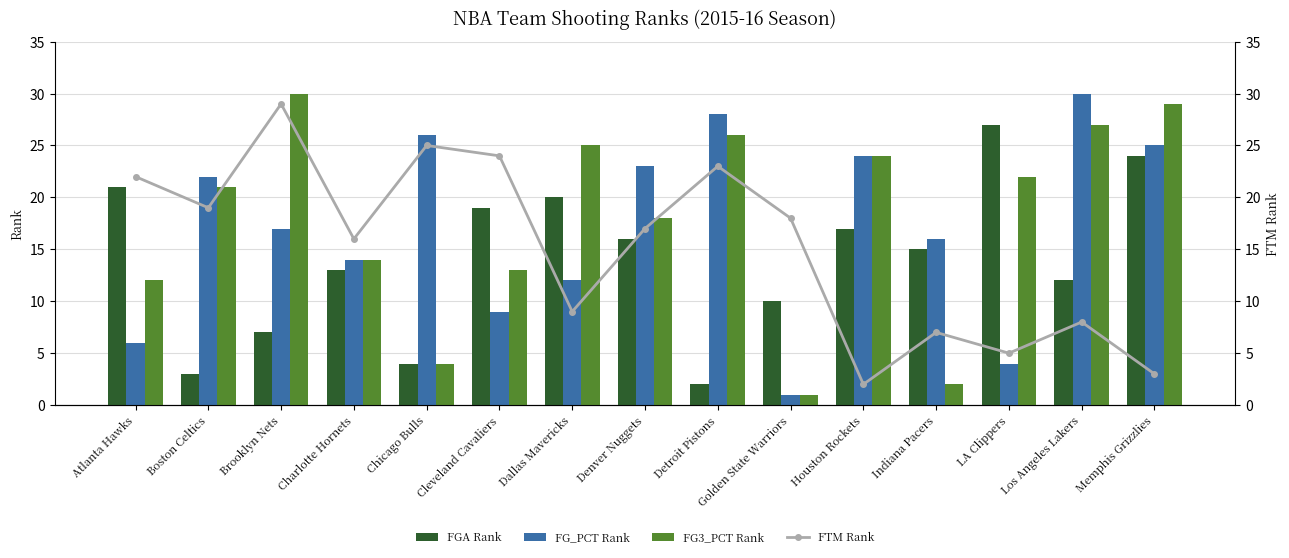

The FTM Rank series shows 5 at Atlanta Hawks. True or false?

False